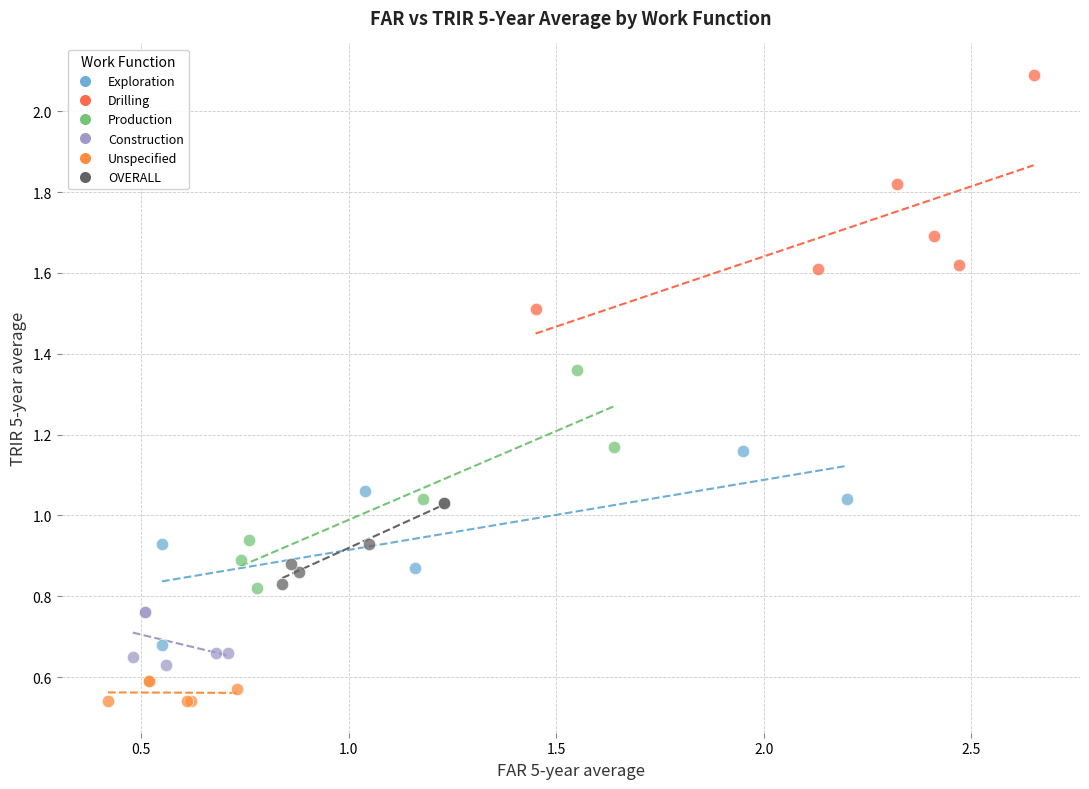

Which series has the largest Y range (max minus min)?

Drilling